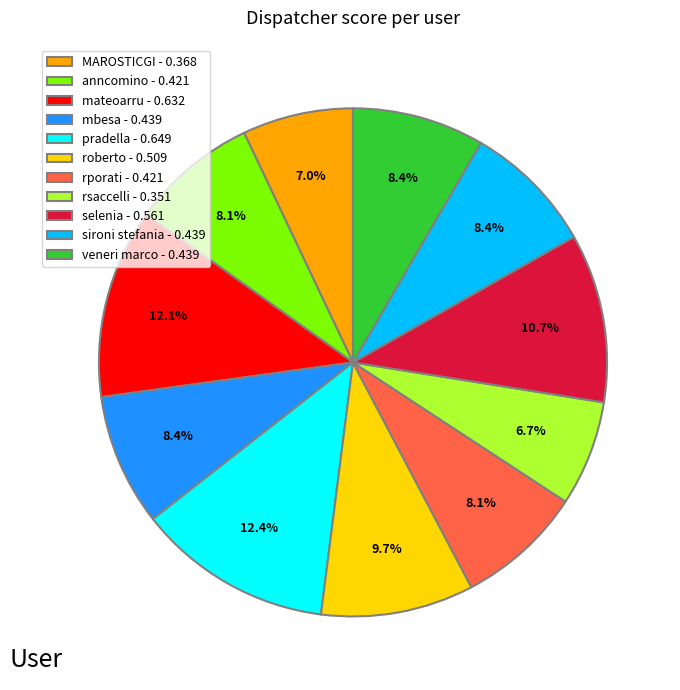

To the nearest percent, what is the difference between the largest and smallest slice percentages?

6%